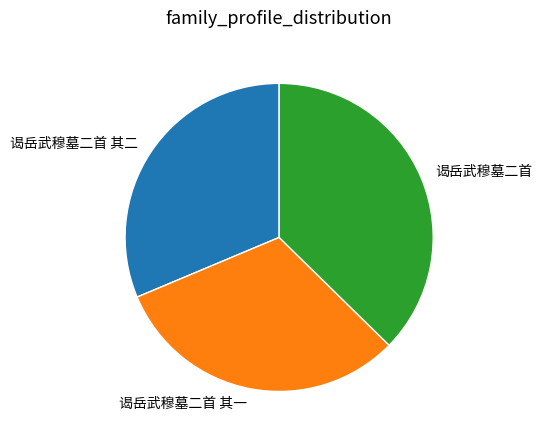

Combined, do 谒岳武穆墓二首 and 谒岳武穆墓二首 其二 account for over 50%?

Yes